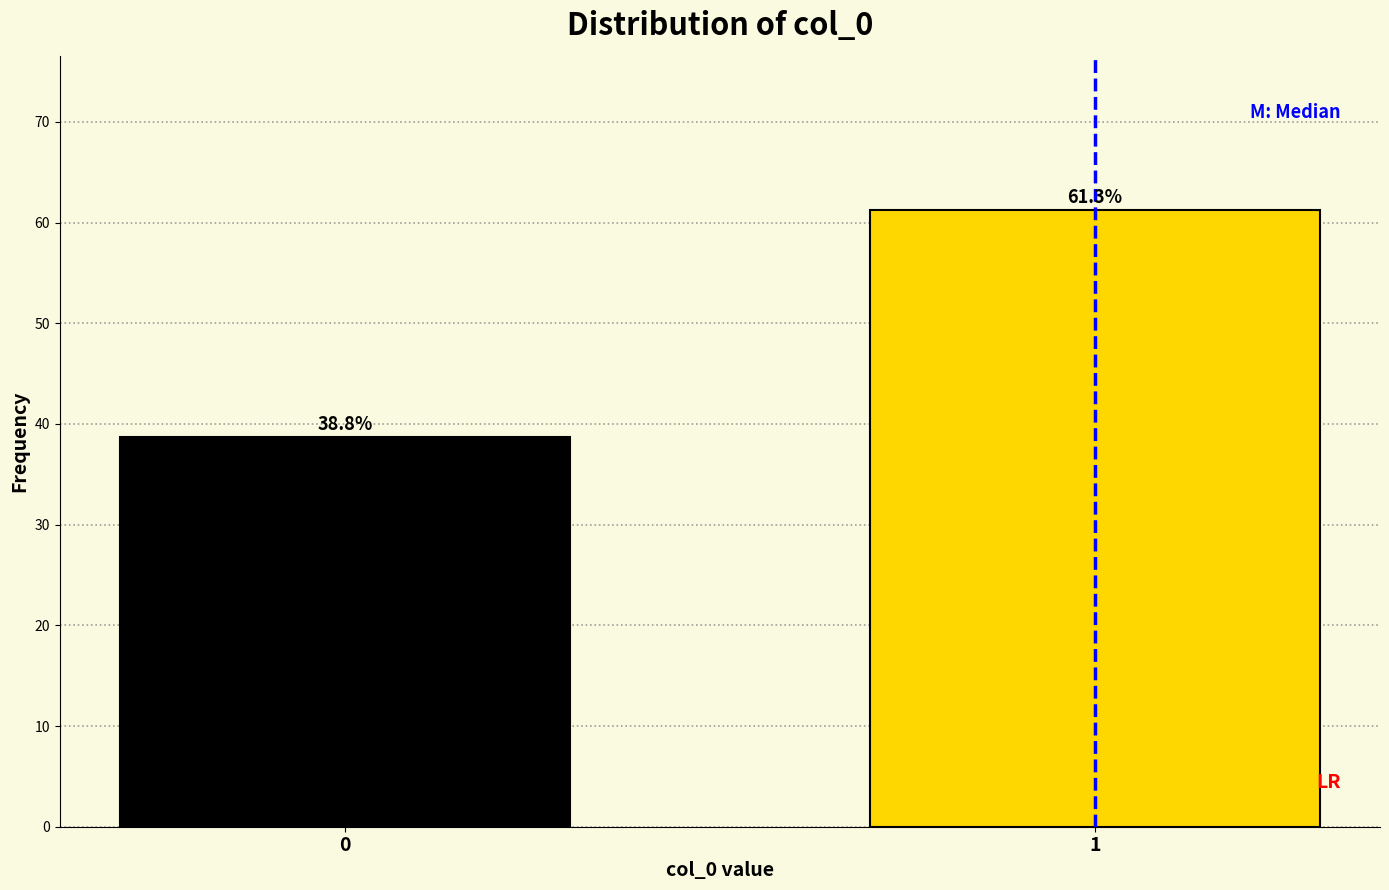

Reading left to right, transcribe all the data shown in this chart.

0=38.8	1=61.3